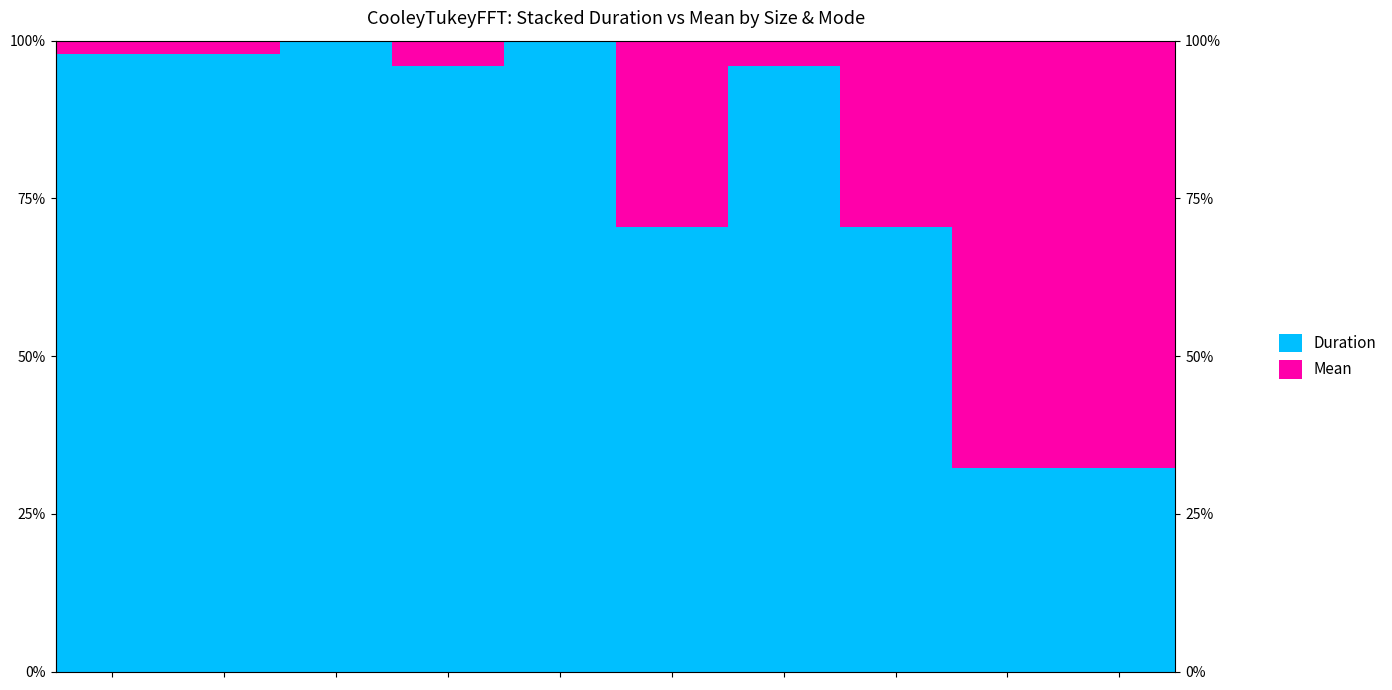

Is it true that Mean equals 7.2 at 6?

False